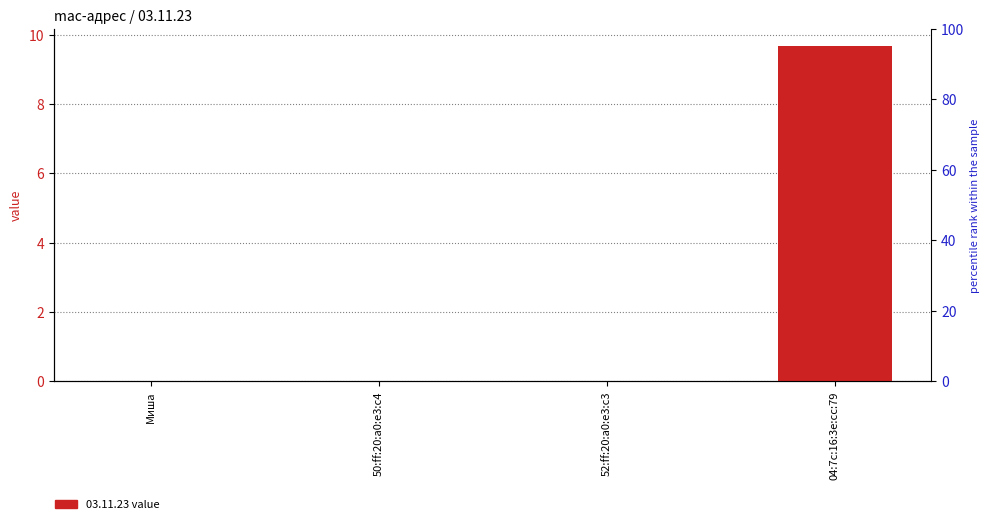

How many data points are above 0?

1